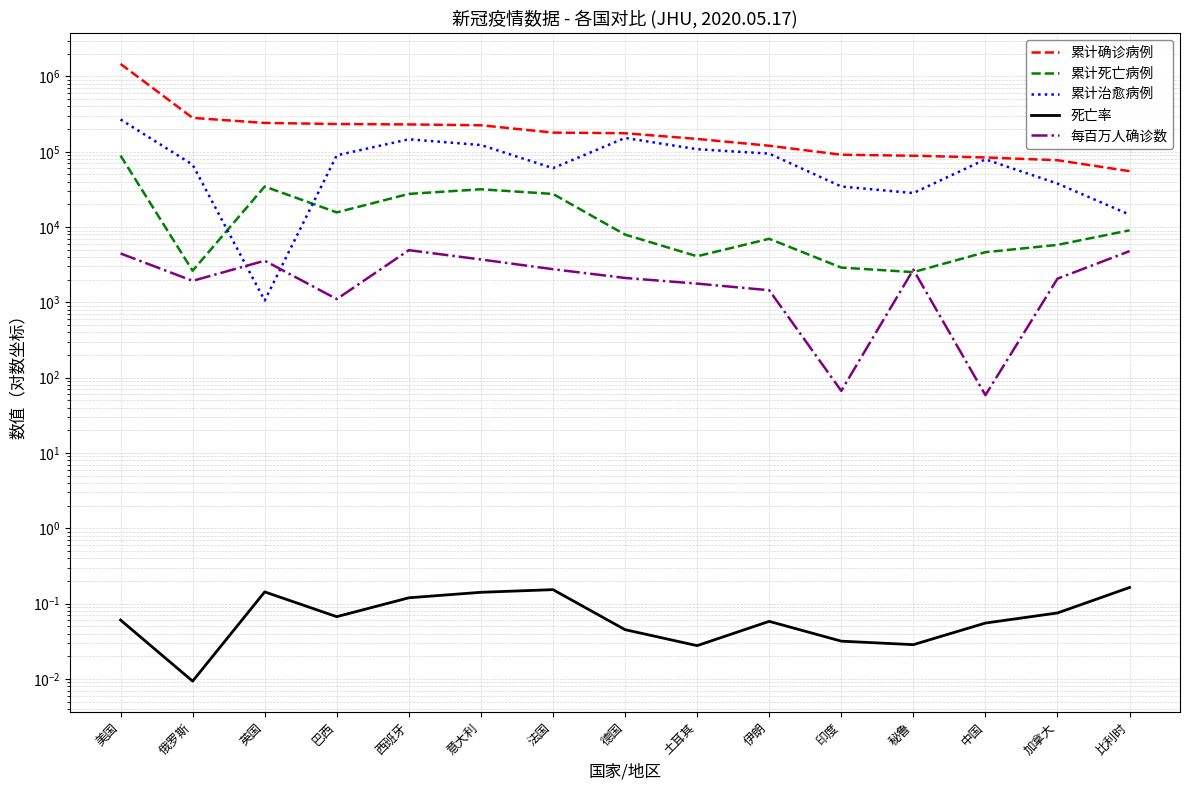

What is the label of the 15th point from the left?

比利时